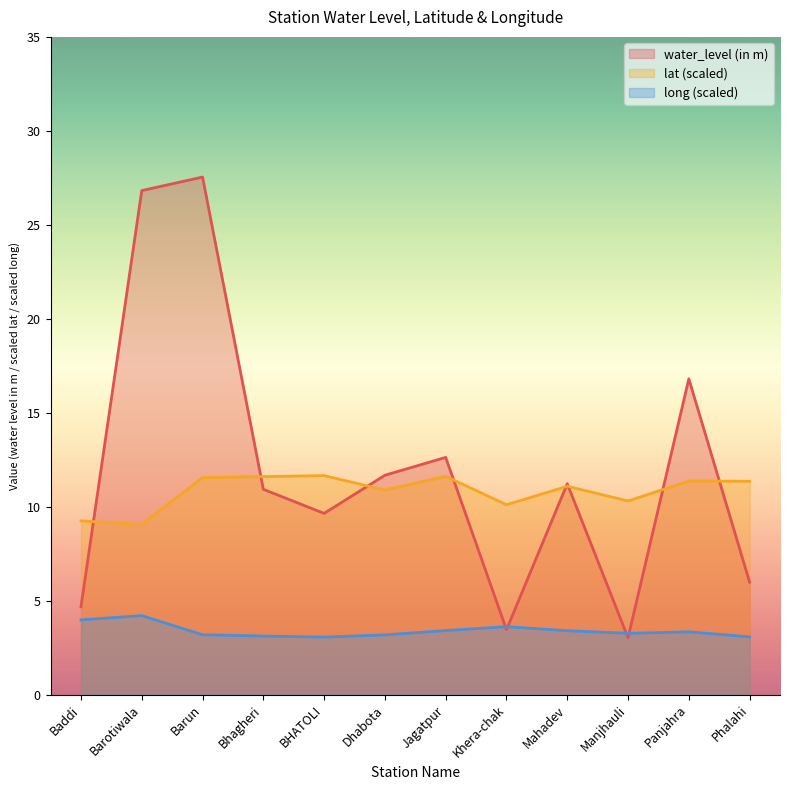

At which category does long reach its first local peak?

Barotiwala